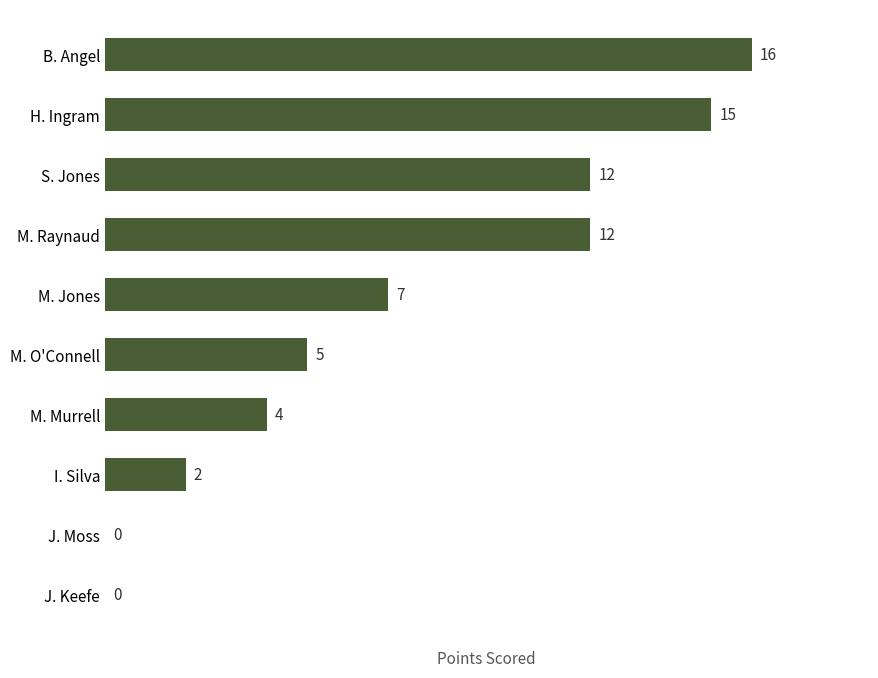

At which label is the value closest to 8?

M. Jones